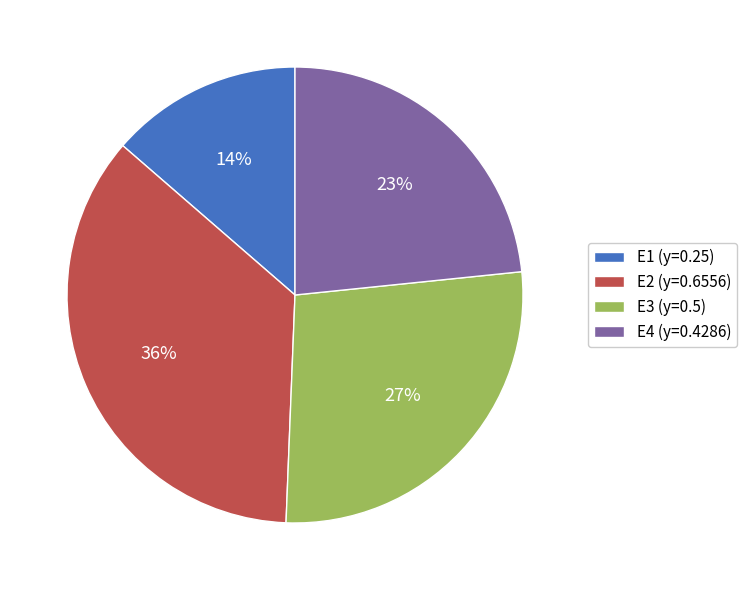

Is there a majority slice in this chart?

No